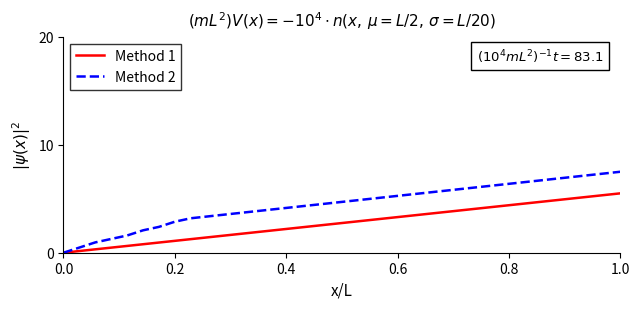

What is the greatest value displayed?

7.5